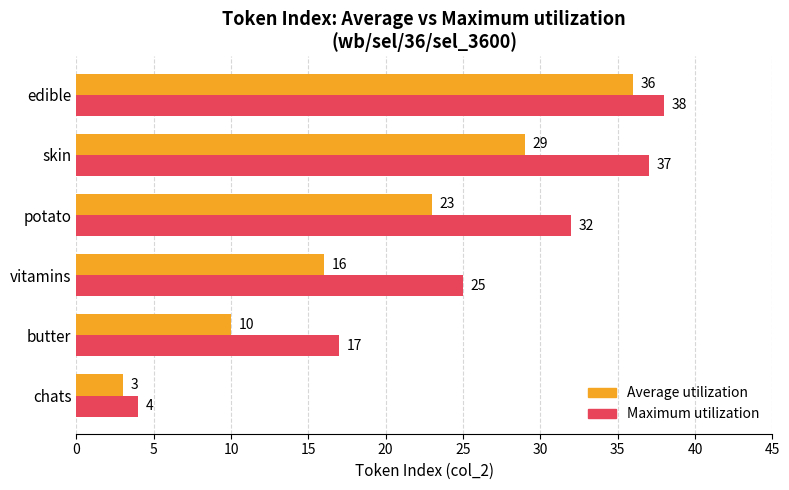

What is the average value of the Maximum utilization series?

26